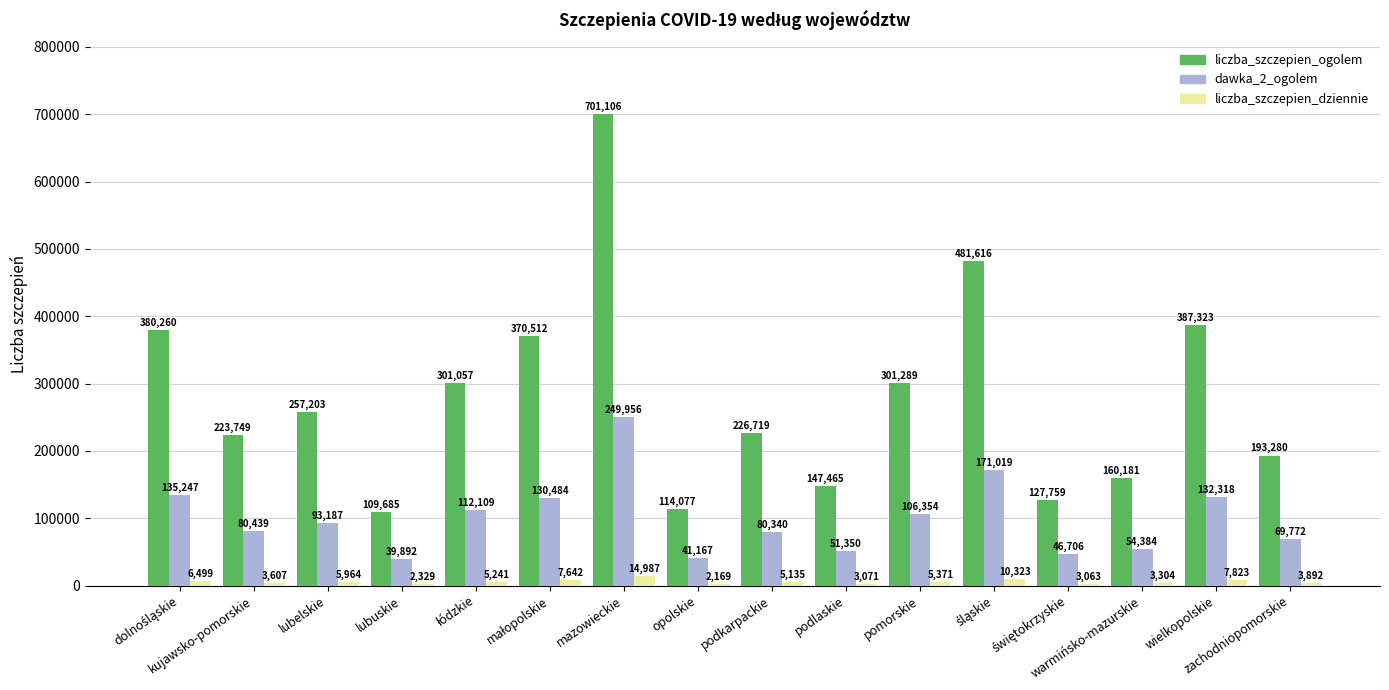

How many groups of bars are there?

16